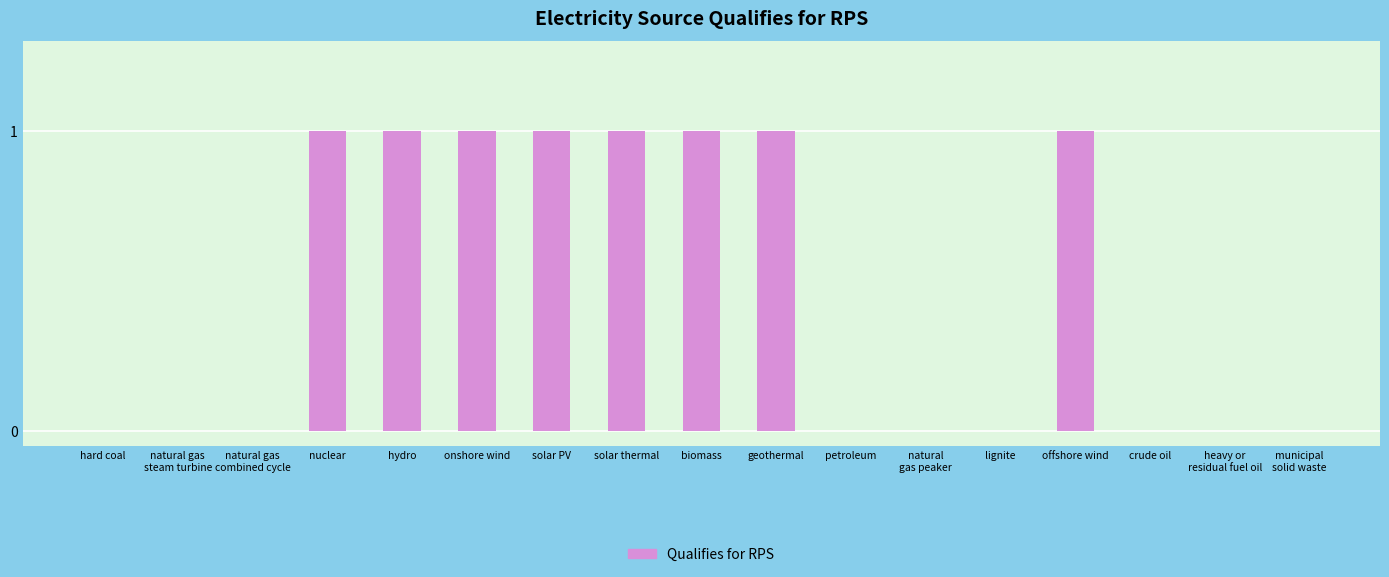

Reading left to right, extract all data points from this chart.

hard coal=0	natural gas
steam turbine=0	natural gas
combined cycle=0	nuclear=1	hydro=1	onshore wind=1	solar PV=1	solar thermal=1	biomass=1	geothermal=1	petroleum=0	natural
gas peaker=0	lignite=0	offshore wind=1	crude oil=0	heavy or
residual fuel oil=0	municipal
solid waste=0